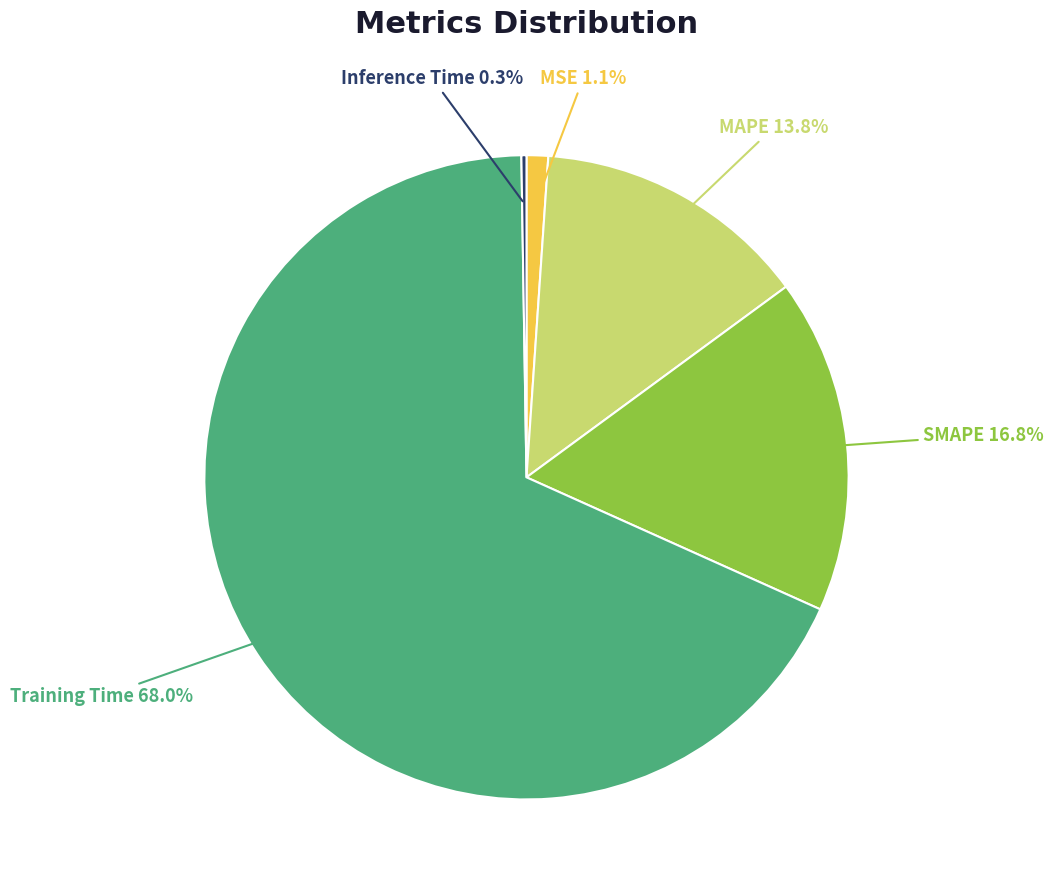

Does any single category account for the majority?

Yes